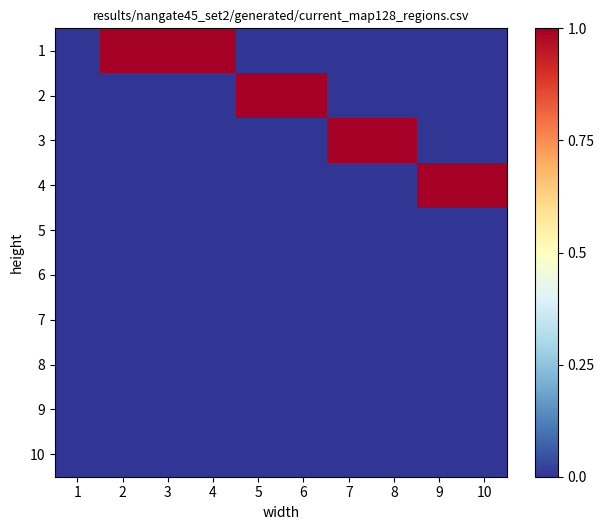

Reading left to right, list all the values displayed in this chart.

1: 1=0	2=1	3=1	4=1	5=0	6=0	7=0	8=0	9=0	10=0
2: 1=0	2=0	3=0	4=0	5=1	6=1	7=0	8=0	9=0	10=0
3: 1=0	2=0	3=0	4=0	5=0	6=0	7=1	8=1	9=0	10=0
4: 1=0	2=0	3=0	4=0	5=0	6=0	7=0	8=0	9=1	10=1
5: 1=0	2=0	3=0	4=0	5=0	6=0	7=0	8=0	9=0	10=0
6: 1=0	2=0	3=0	4=0	5=0	6=0	7=0	8=0	9=0	10=0
7: 1=0	2=0	3=0	4=0	5=0	6=0	7=0	8=0	9=0	10=0
8: 1=0	2=0	3=0	4=0	5=0	6=0	7=0	8=0	9=0	10=0
9: 1=0	2=0	3=0	4=0	5=0	6=0	7=0	8=0	9=0	10=0
10: 1=0	2=0	3=0	4=0	5=0	6=0	7=0	8=0	9=0	10=0